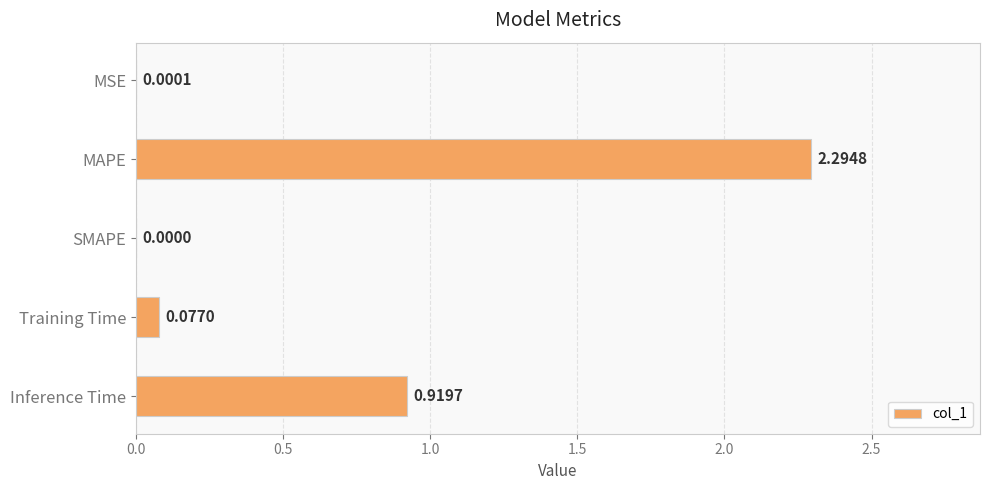

Where is the data nearest to the value 1?

Inference Time